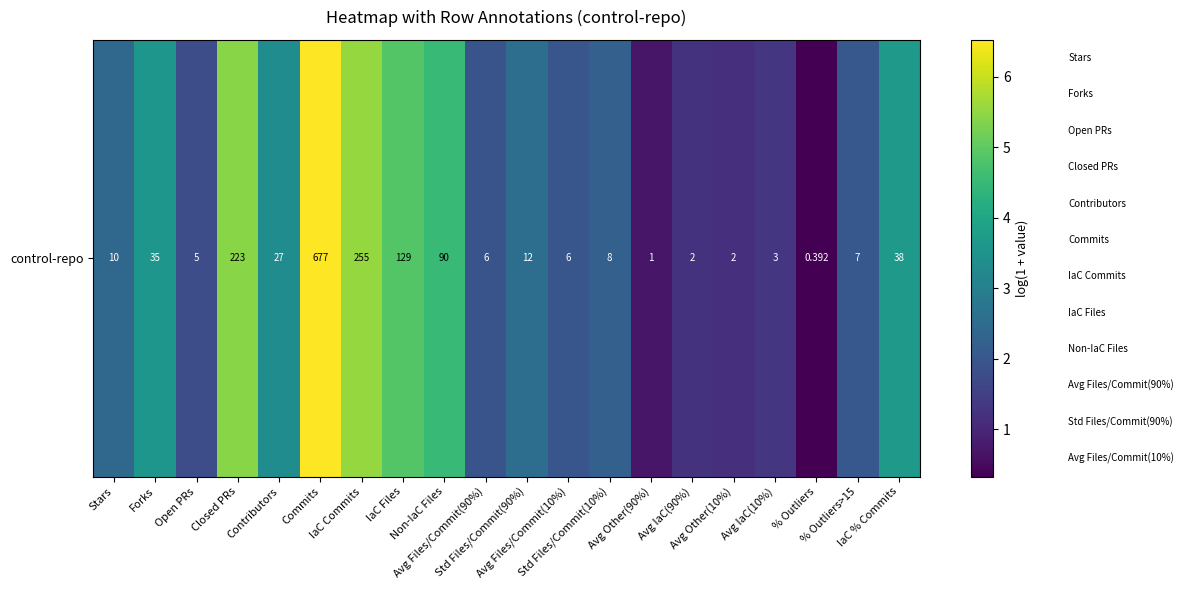

Reading right to left, transcribe all the data shown in this chart.

3.7	2.0	0.3	1.3	1.2	1.2	0.7	2.2	2.0	2.6	1.9	4.5	4.9	5.5	6.5	3.3	5.4	1.8	3.6	2.4